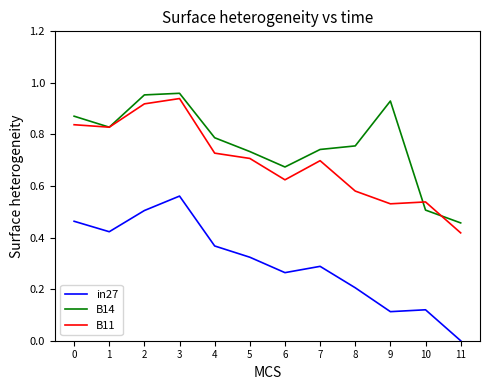

Is it true that B11 equals 0.7 at 7?

True